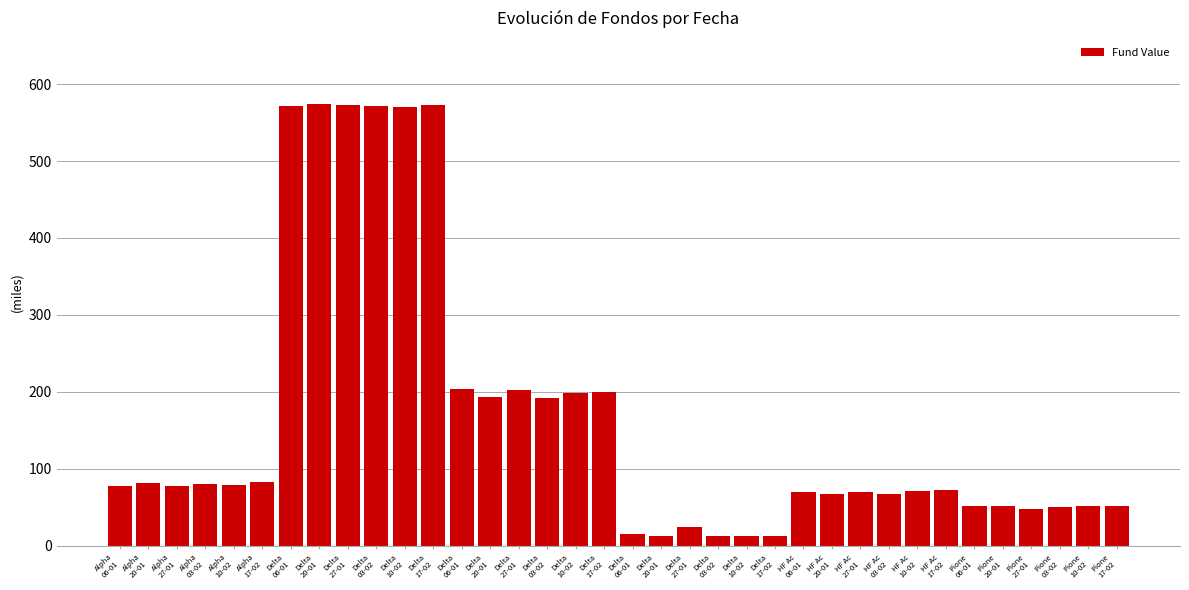

At which label is the value closest to 293308?

Delta
06-01